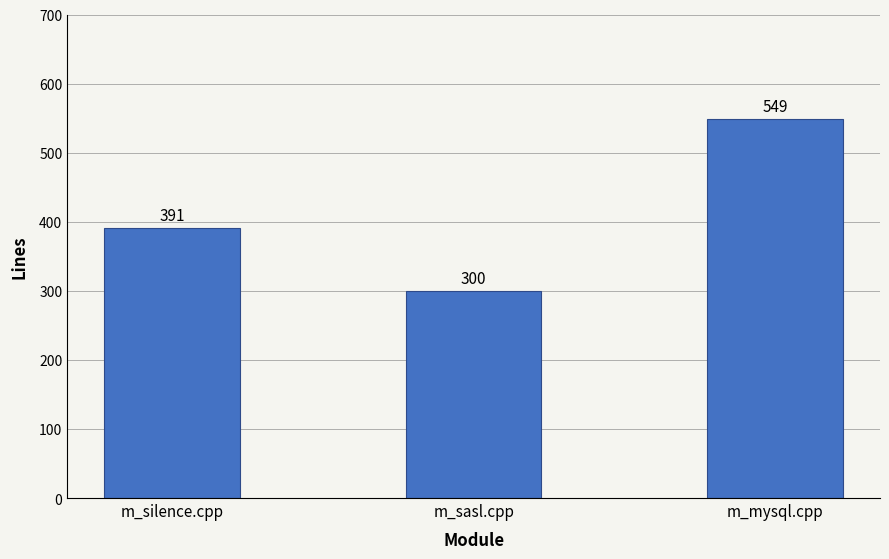

Rank the categories by value from lowest to highest.

m_sasl.cpp, m_silence.cpp, m_mysql.cpp